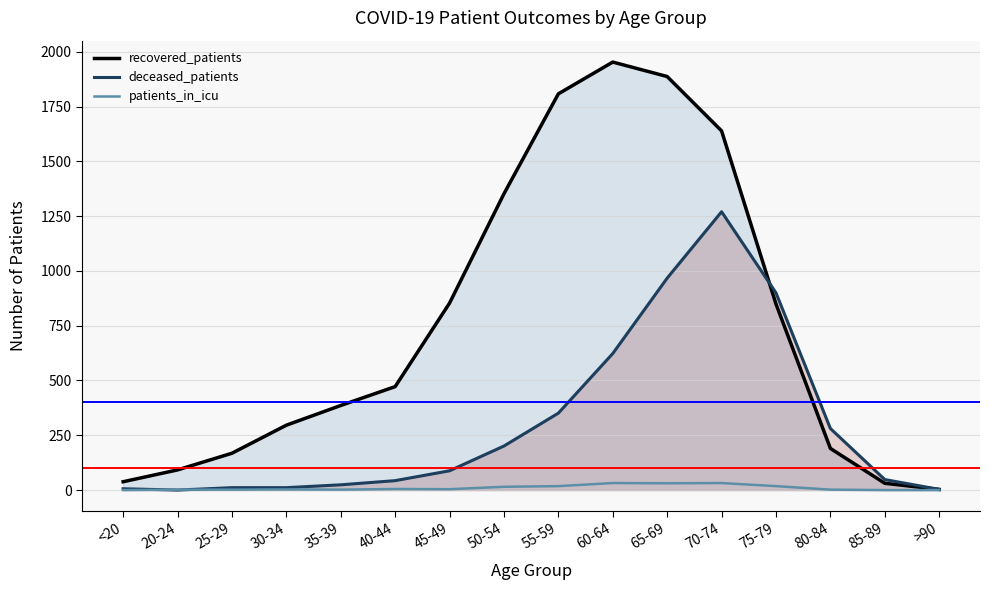

Reading right to left, list all the values displayed in this chart.

recovered_patients: 3	31	190	849	1639	1887	1953	1808	1352	853	472	386	296	168	92	38
deceased_patients: 3	48	281	900	1270	967	623	351	201	88	43	24	11	11	0	6
patients_in_icu: 0	0	2	18	32	31	32	18	15	4	5	2	3	2	2	0